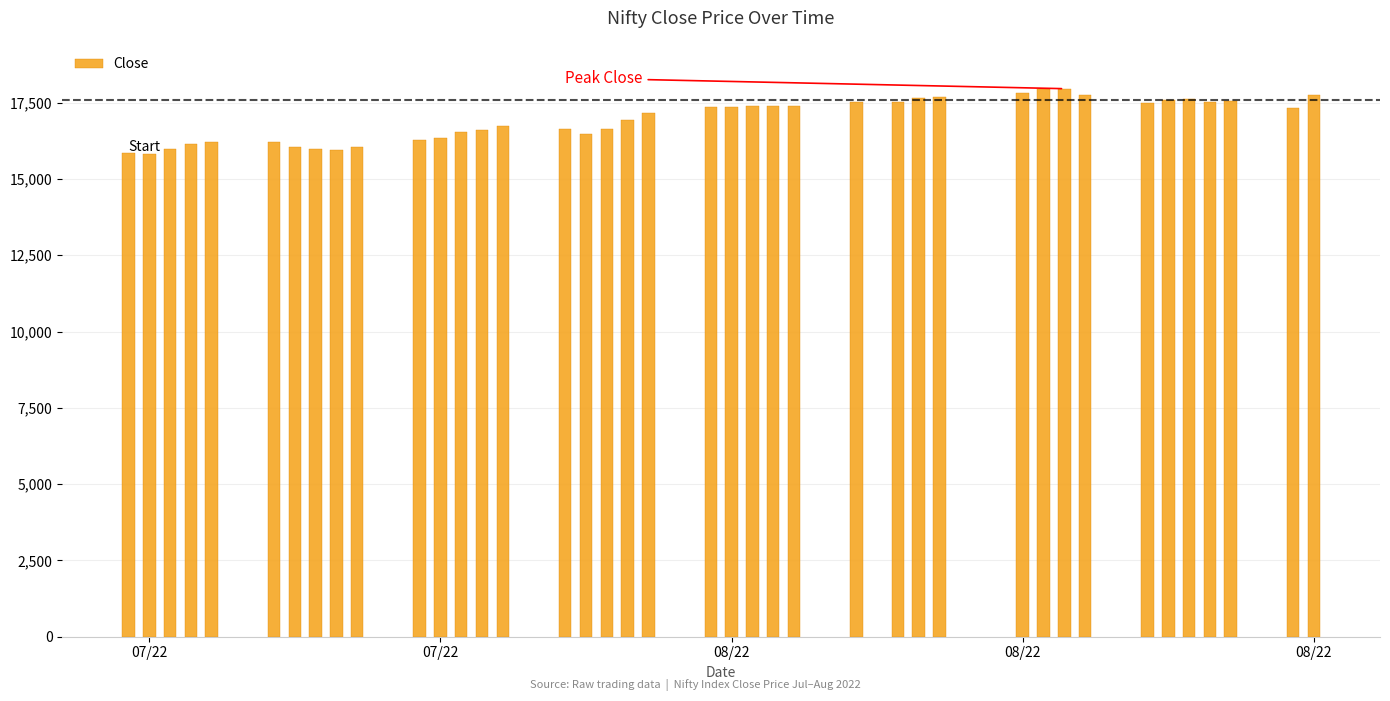

What is the greatest value displayed?

17956.5